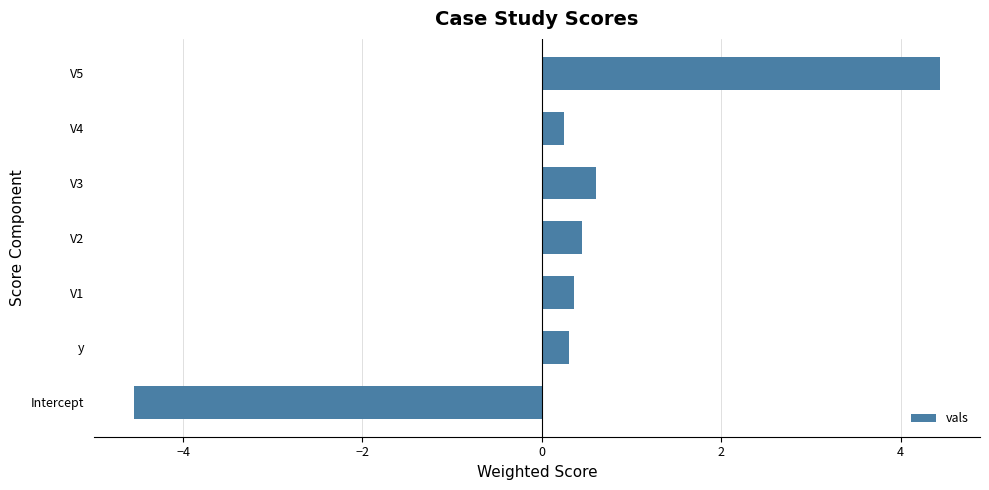

True or false: the data shows 0.3 at y.

True